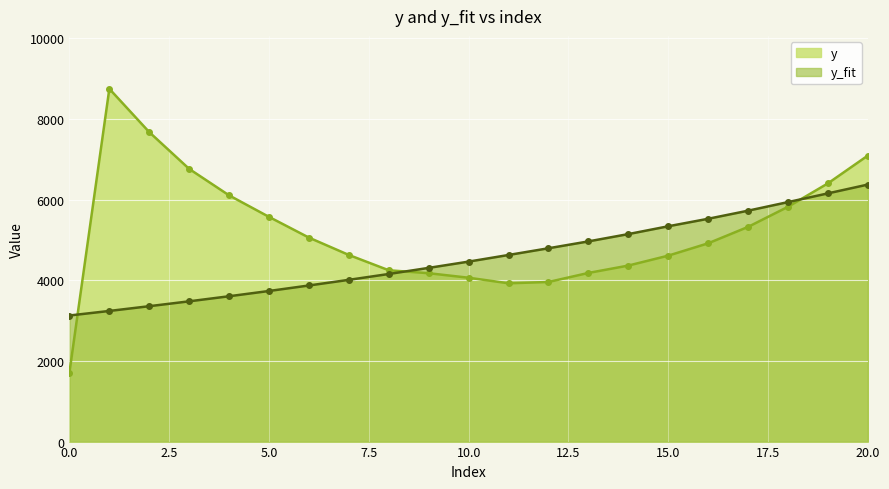

Read the y_fit value at 6.

3871.7